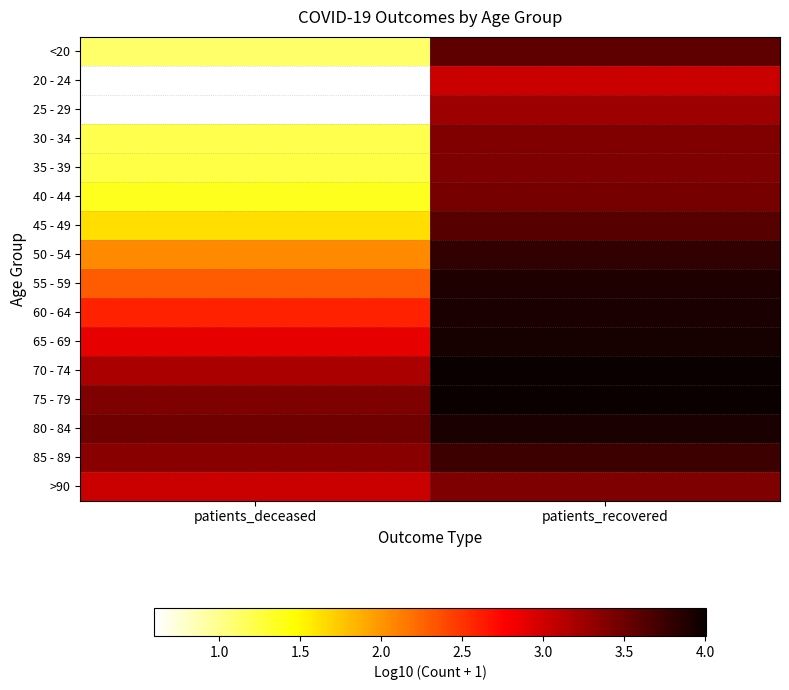

What is the difference between the highest and lowest values at patients_deceased?

2.9